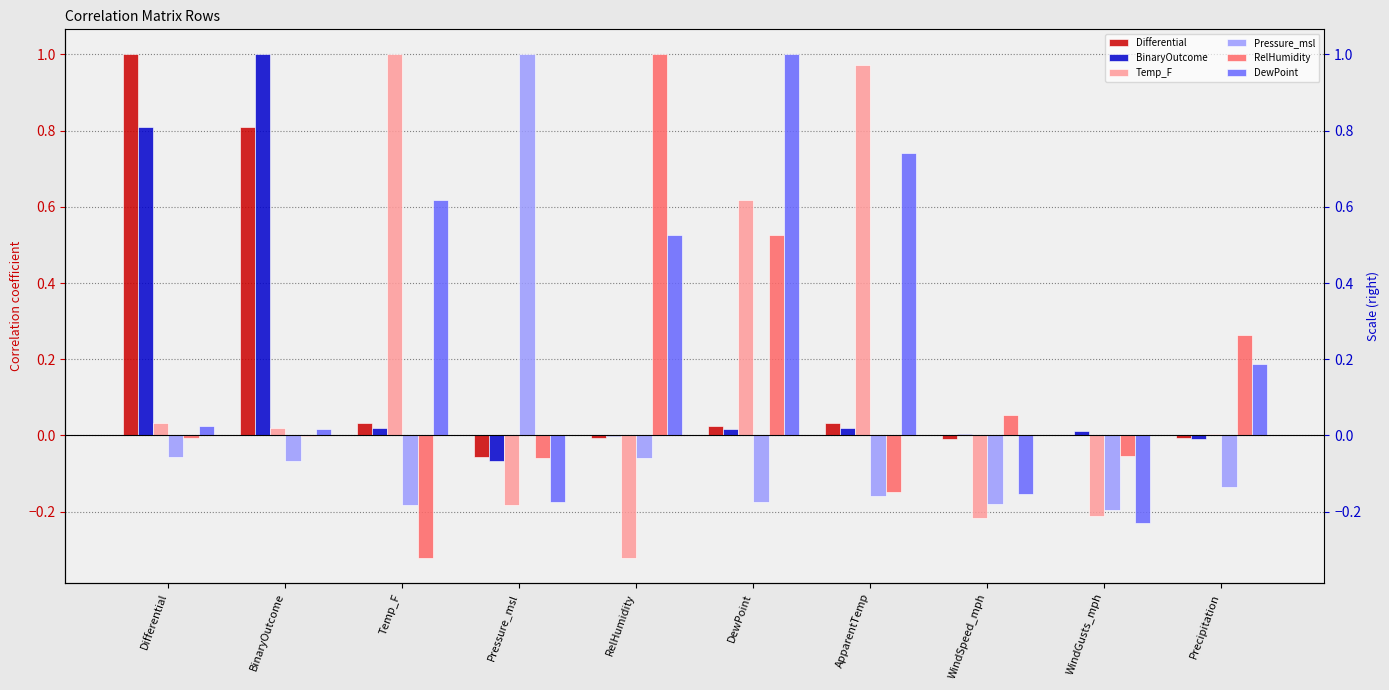

The Pressure_msl series shows -0.1 at Precipitation. True or false?

False